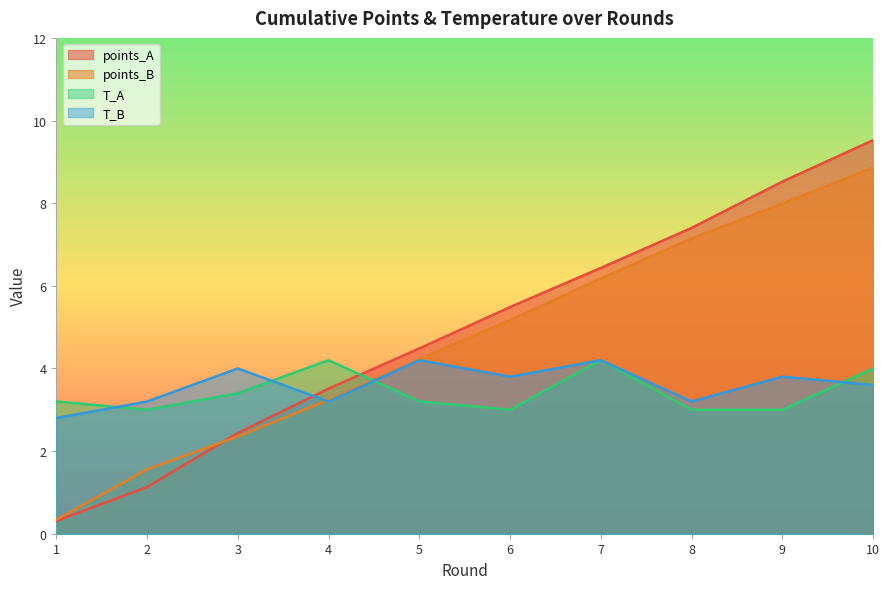

Where does the T_B series first go above 3?

2